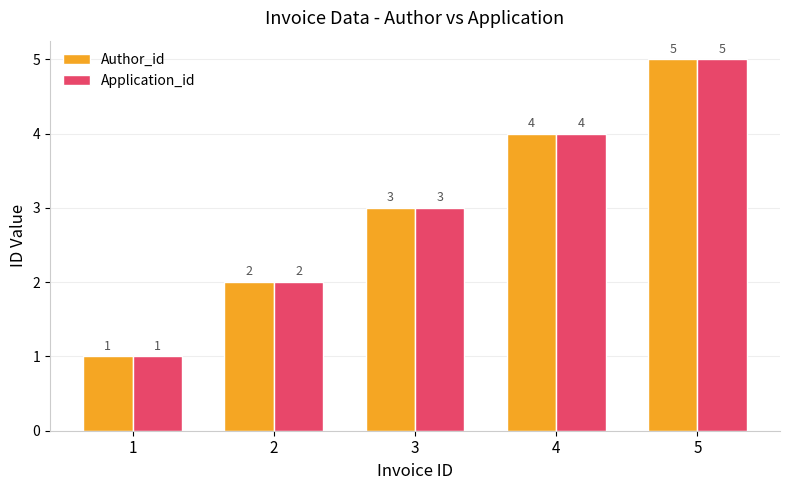

What is the total value across all series at 1?

2